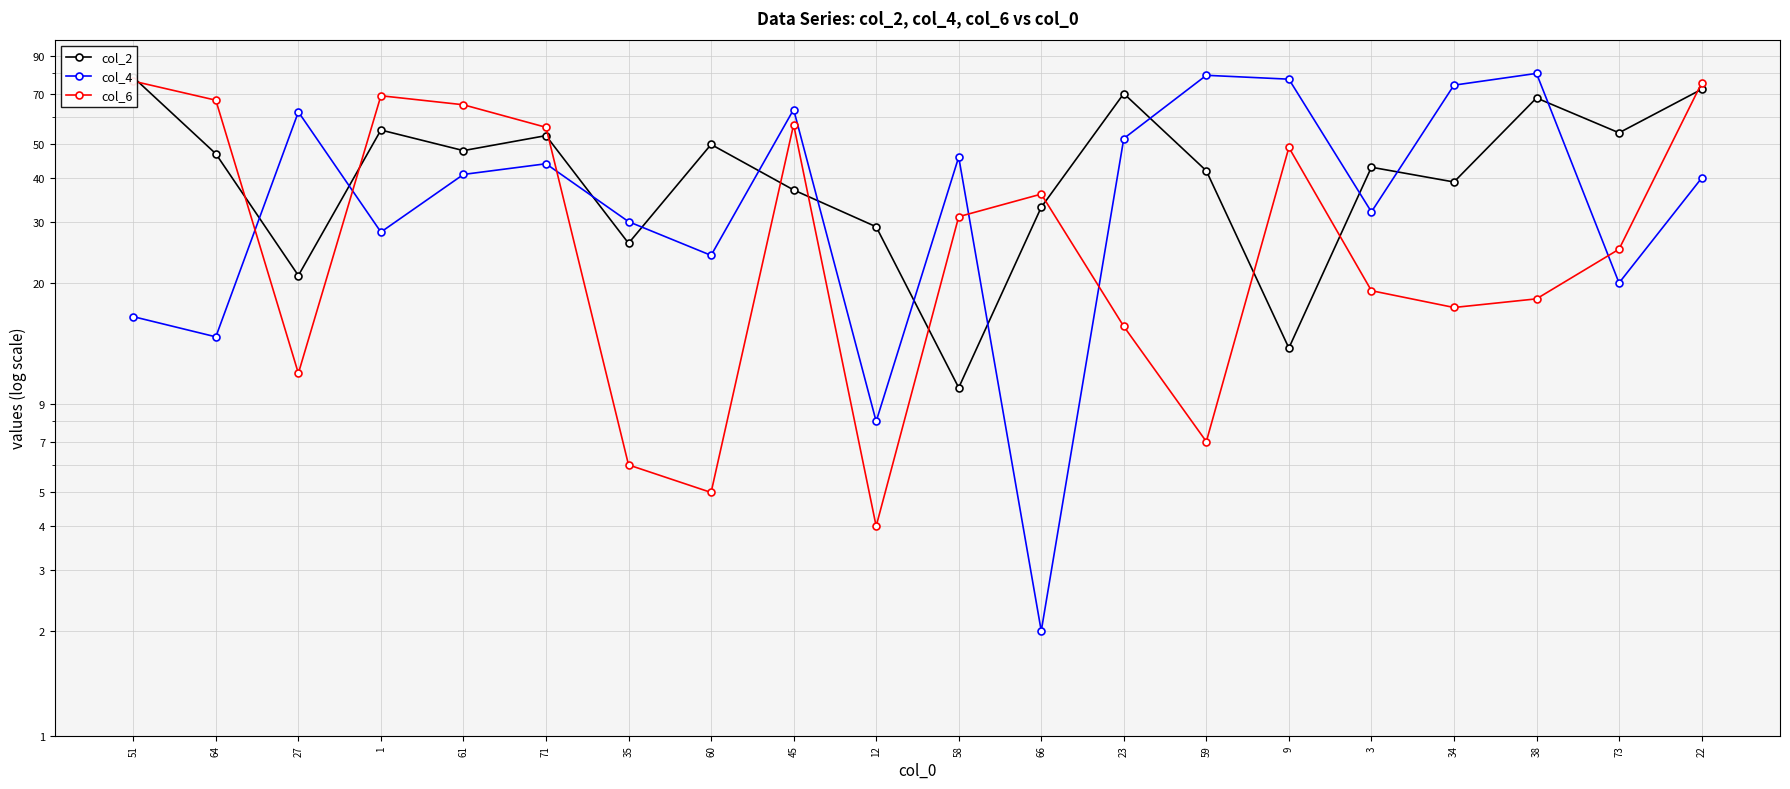

Count the number of categories in the chart.

20